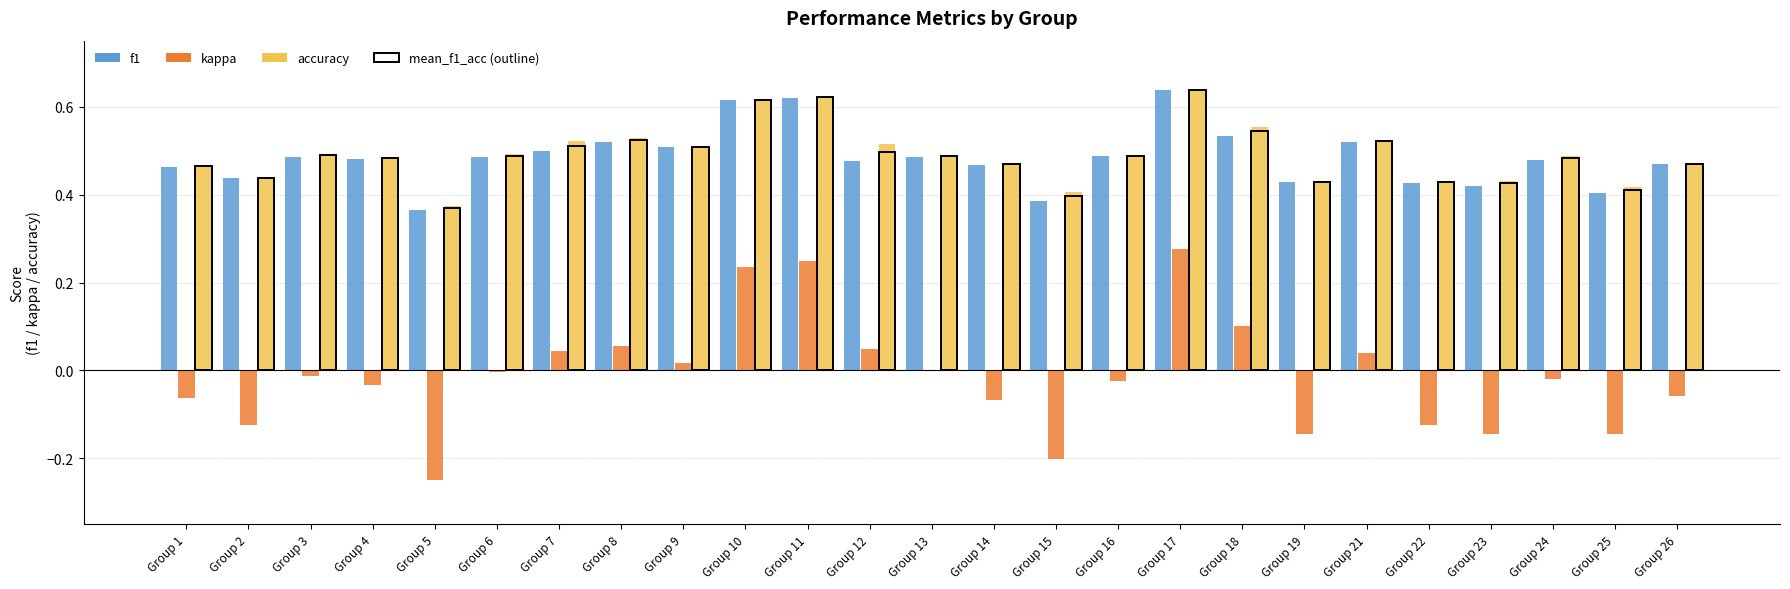

How many groups of bars are there?

25